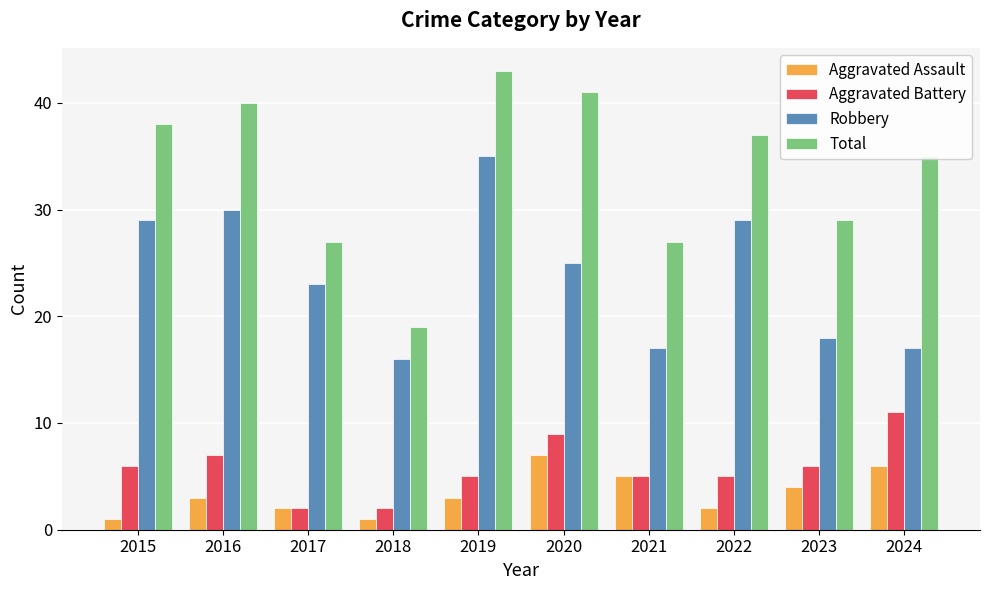

Are the bars horizontal?

No